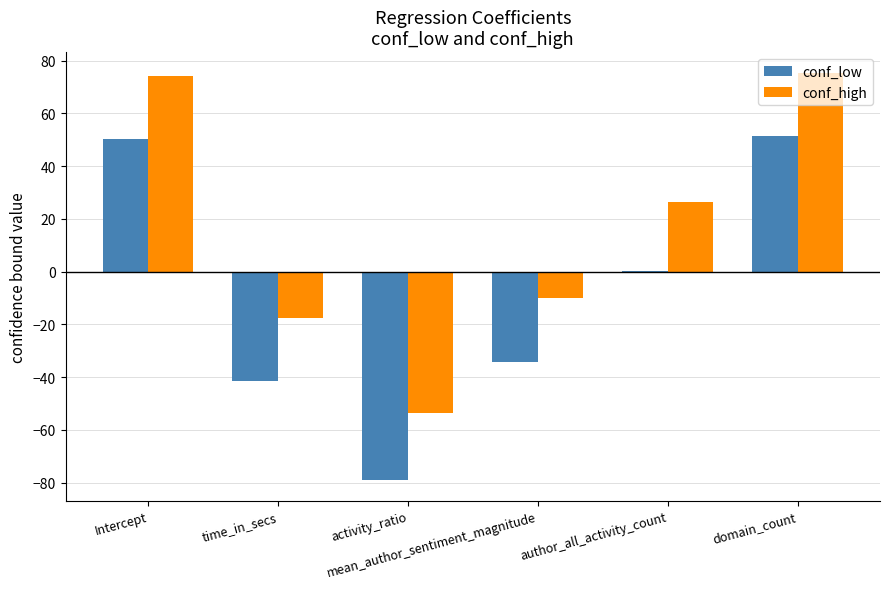

Reading left to right, transcribe all the data shown in this chart.

conf_low: Intercept=50.5	time_in_secs=-41.4	activity_ratio=-79.2	mean_author_sentiment_magnitude=-34.3	author_all_activity_count=0.4	domain_count=51.3
conf_high: Intercept=74.3	time_in_secs=-17.5	activity_ratio=-53.5	mean_author_sentiment_magnitude=-10.0	author_all_activity_count=26.3	domain_count=75.5